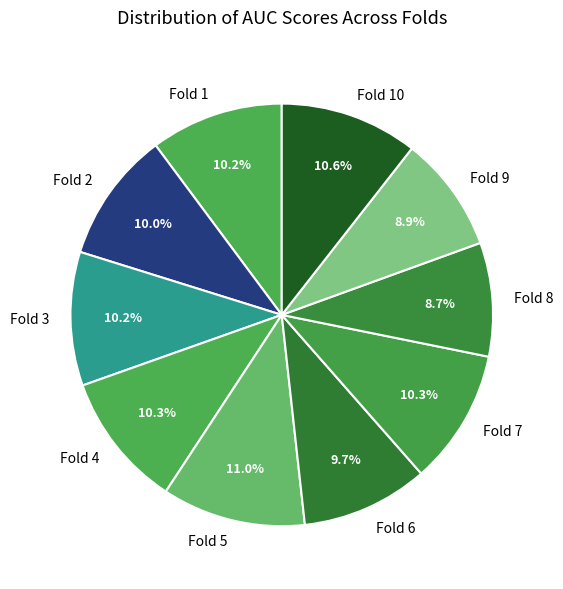

To the nearest percent, what percentage of the pie is Fold 6?

10%